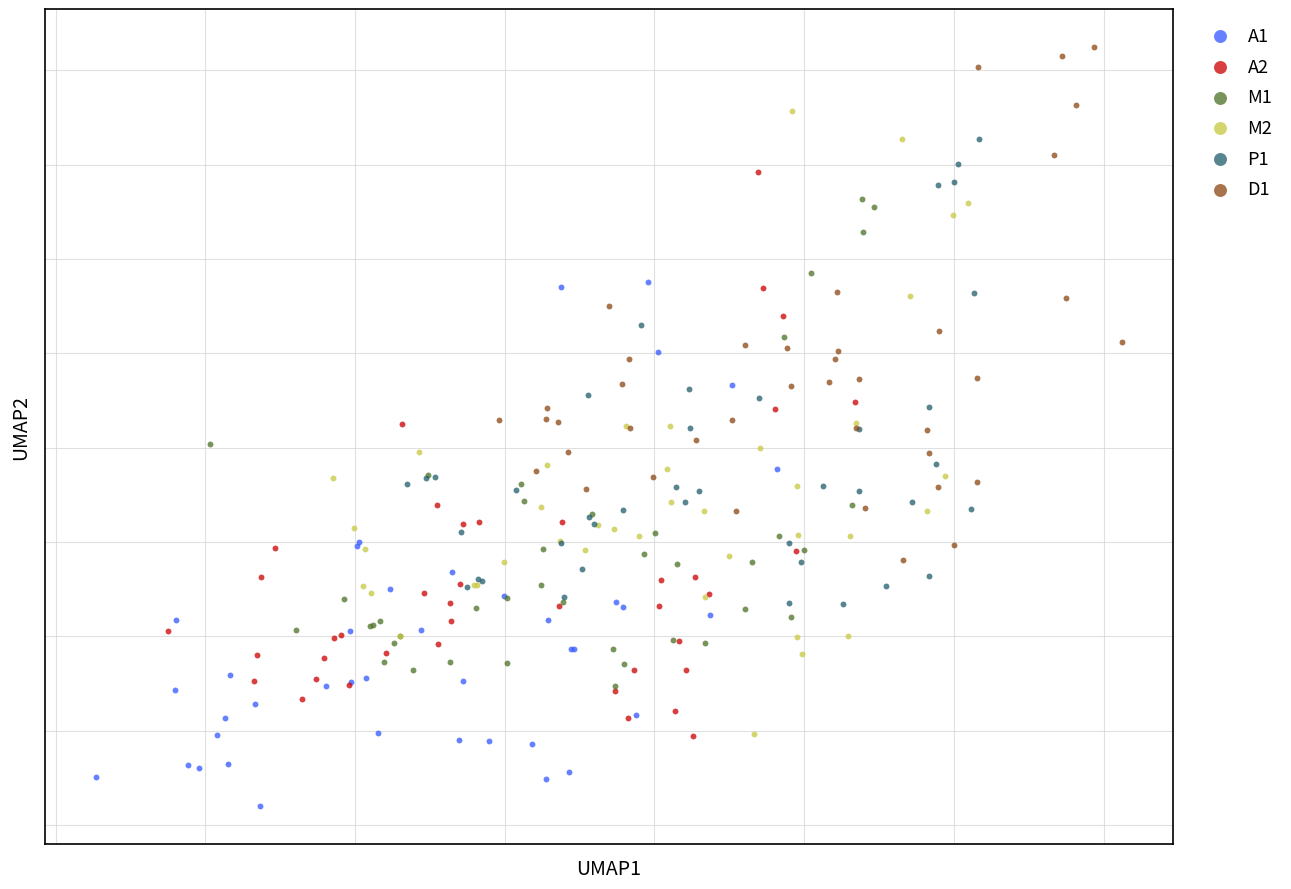

Which series has the widest spread of Y values?

M2